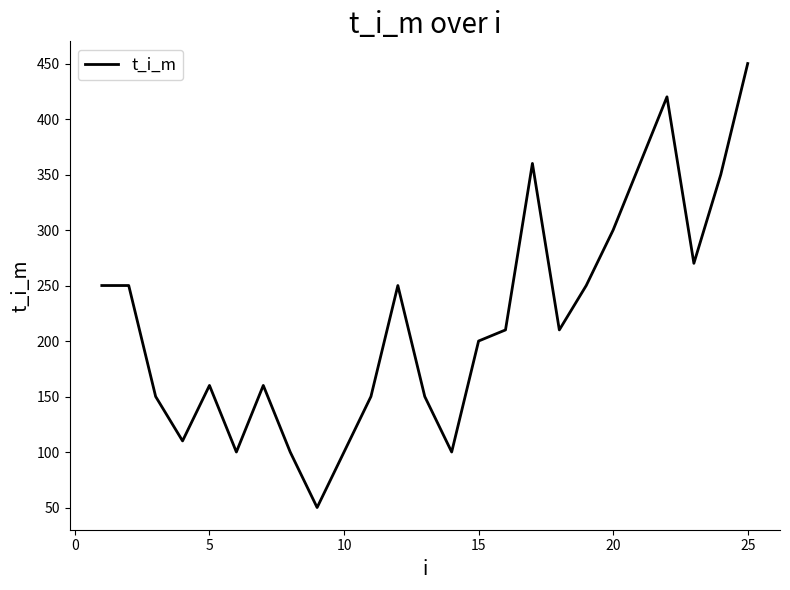

What is the difference between the maximum and minimum values?

400